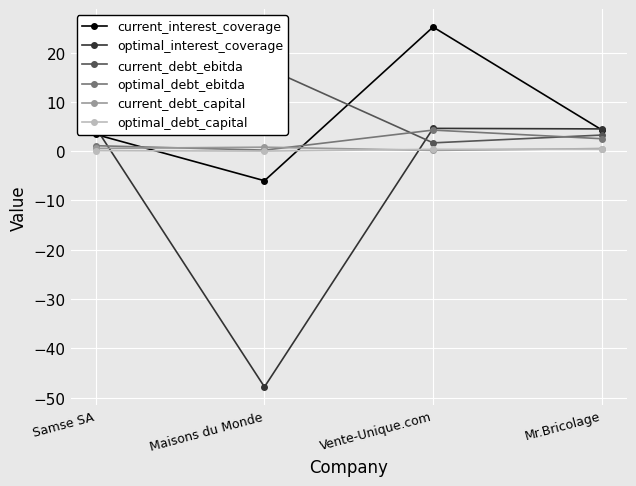

The current_interest_coverage series shows 4.3 at Mr.Bricolage. True or false?

True